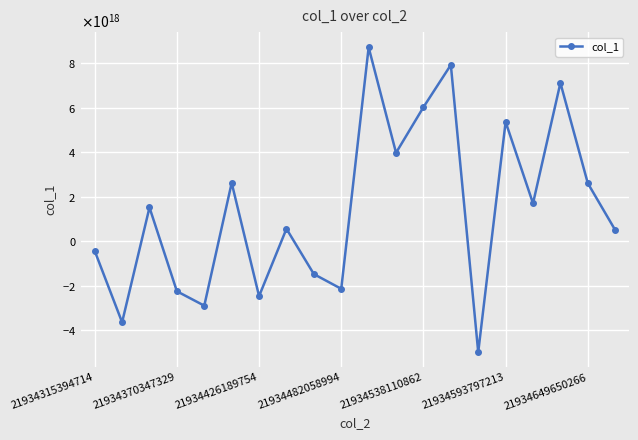

What is the minimum value shown in the chart?

-5001475753624642560